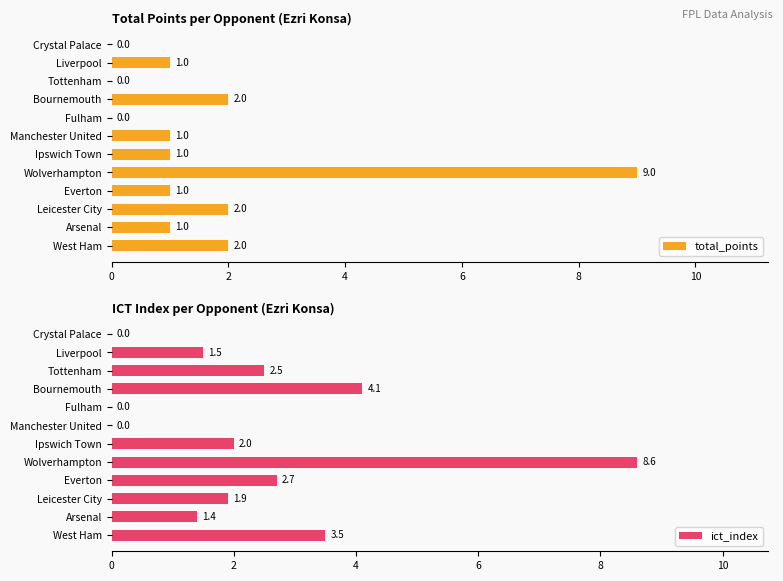

What is the highest value of the ict_index series?

8.6